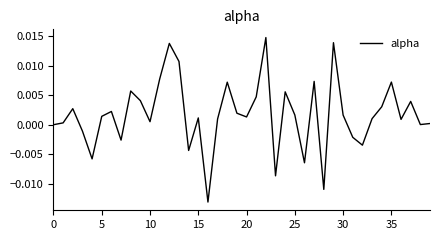

Does the chart display data point markers on the line(s)?

No